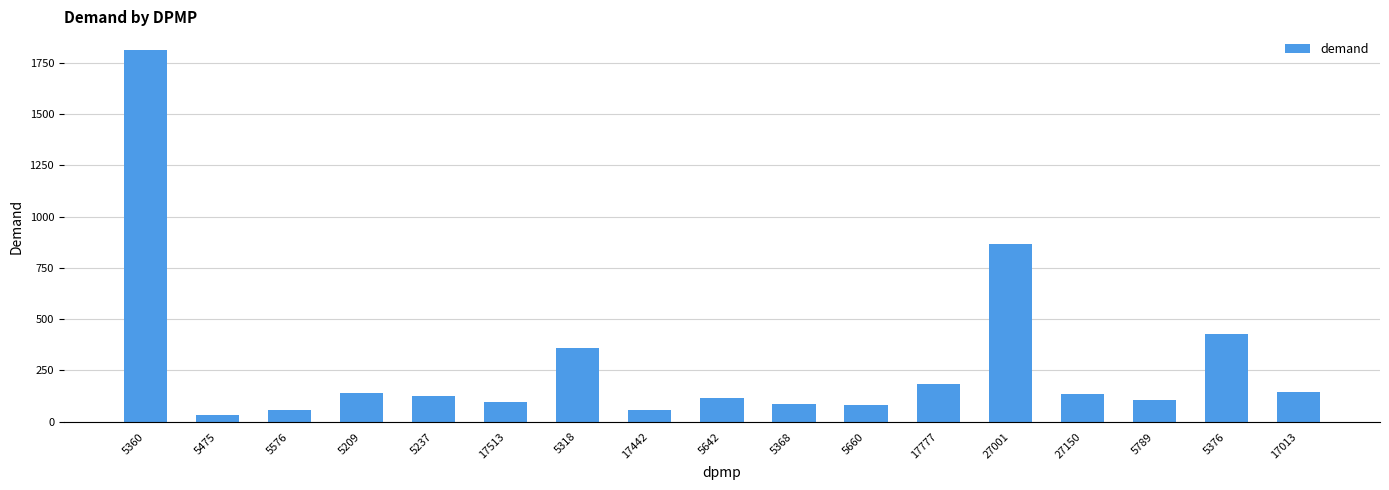

What position from the left is 5376?

16